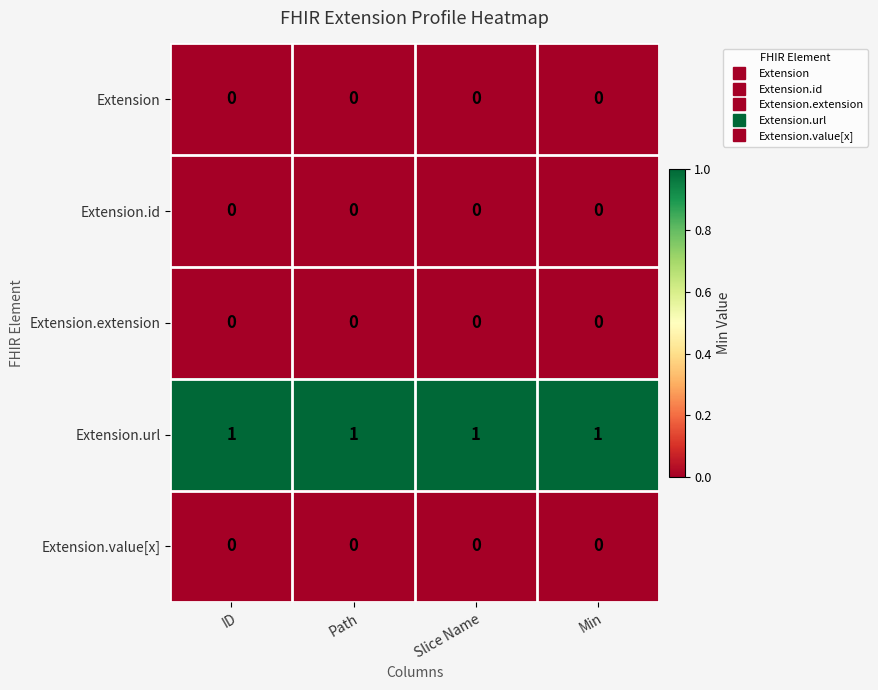

Is the value of Extension.url at Path greater than the value of Extension.id at Path?

Yes